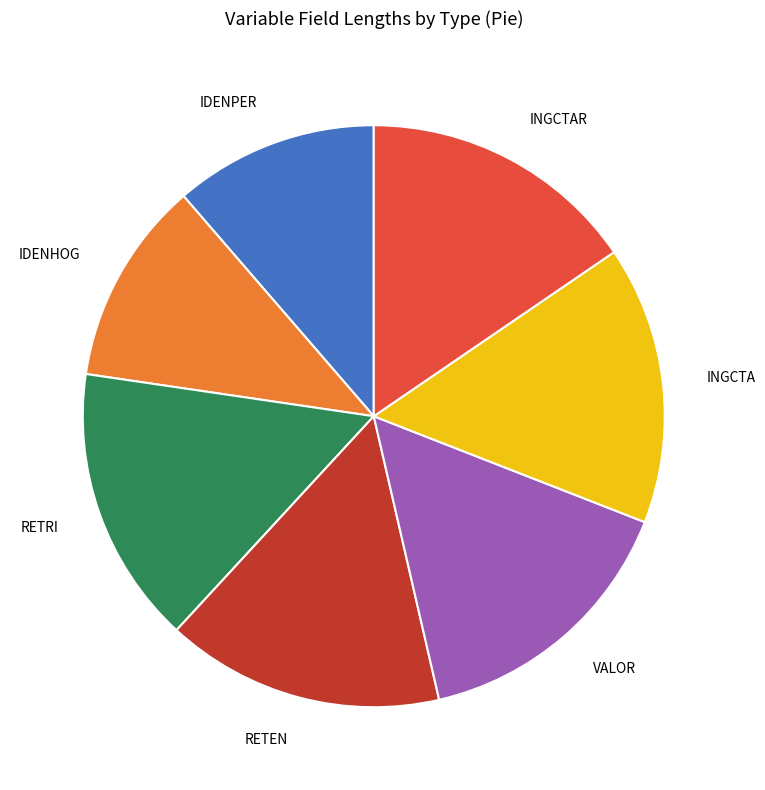

Between RETEN and IDENHOG, which is larger?

RETEN